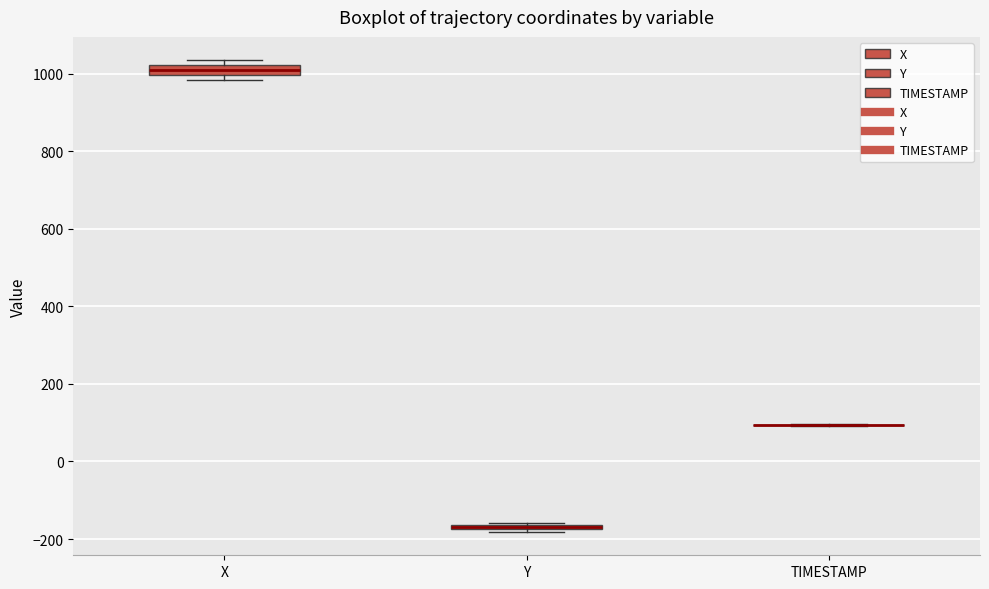

Where is the lower edge of the box for X on the y-axis? The values are not printed on the chart, so give them approximately, as read against the axis.

1000